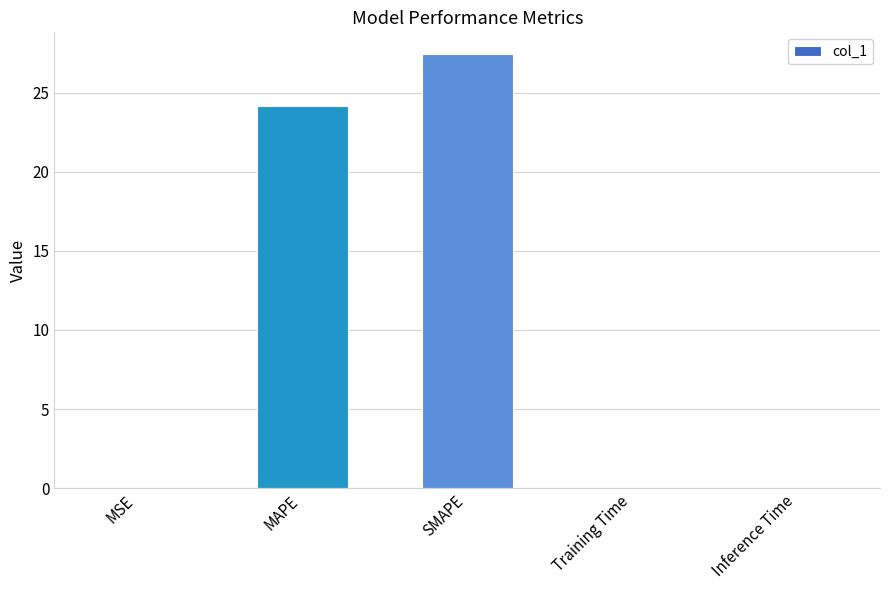

What is the sum of all values?

51.6